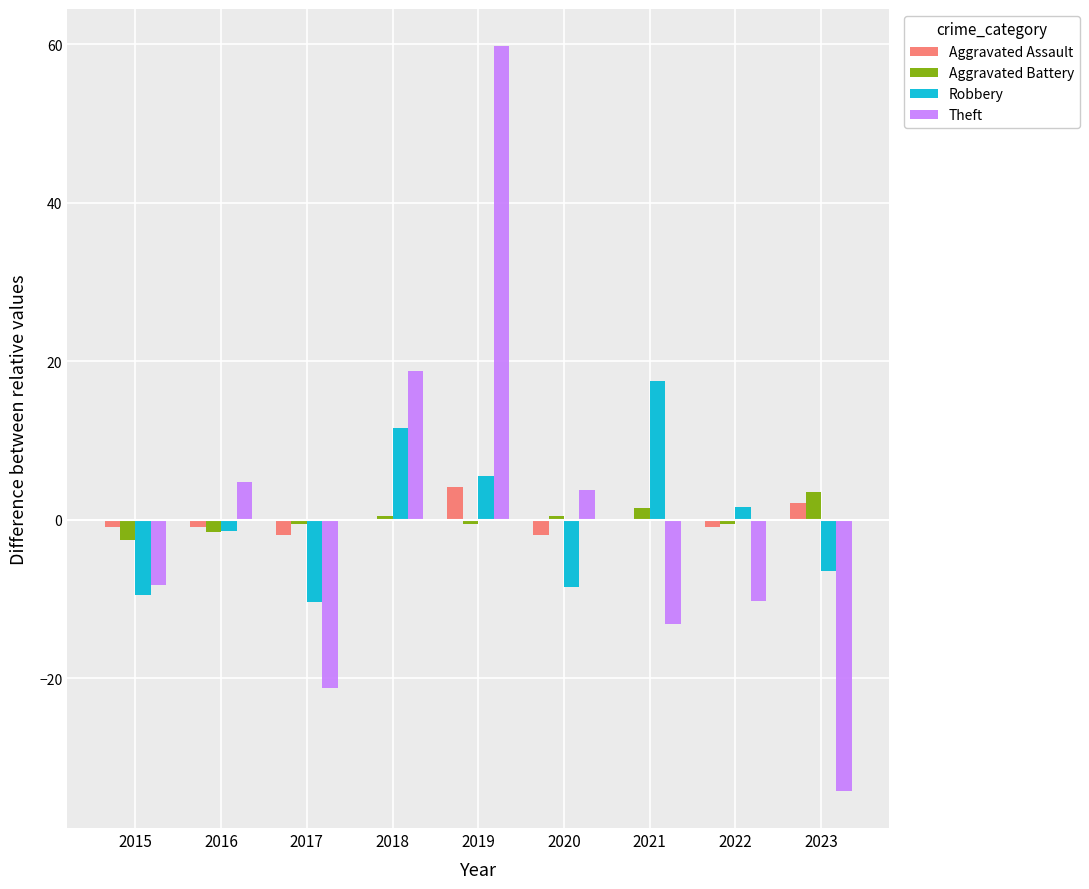

What value does the Robbery series have at 2023?

-6.4